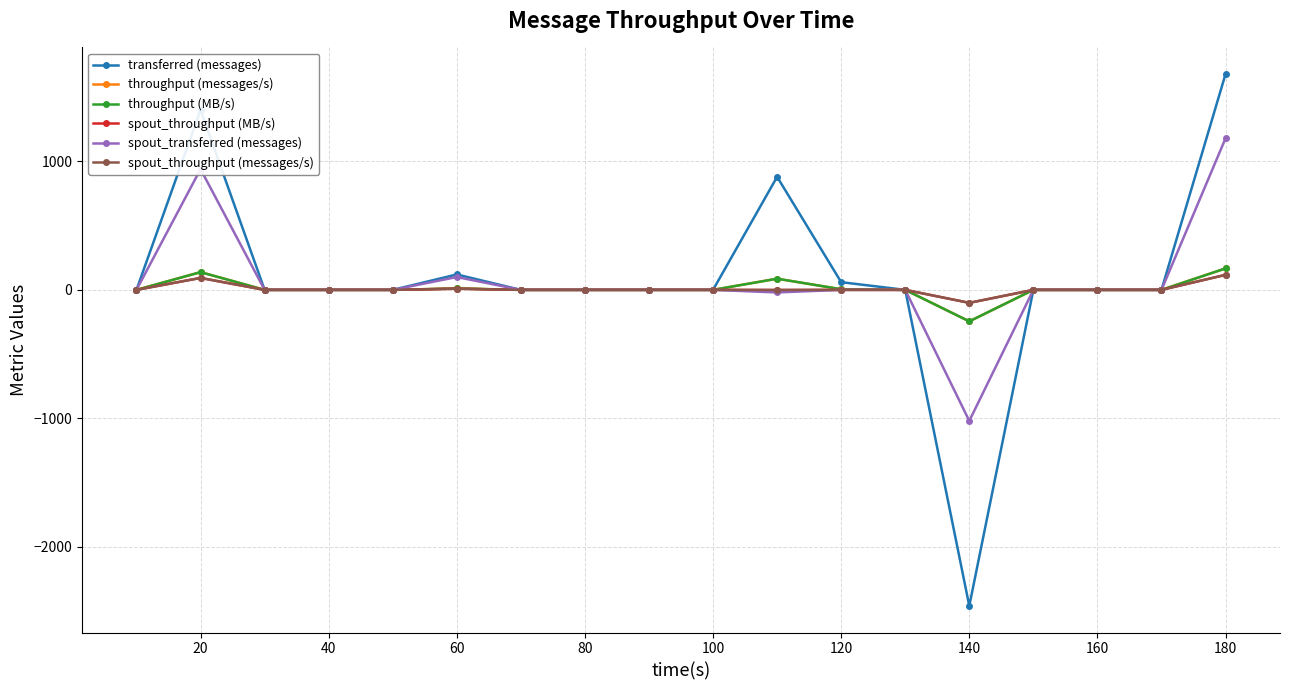

What is the sum of all spout_throughput (messages/s) values?

117